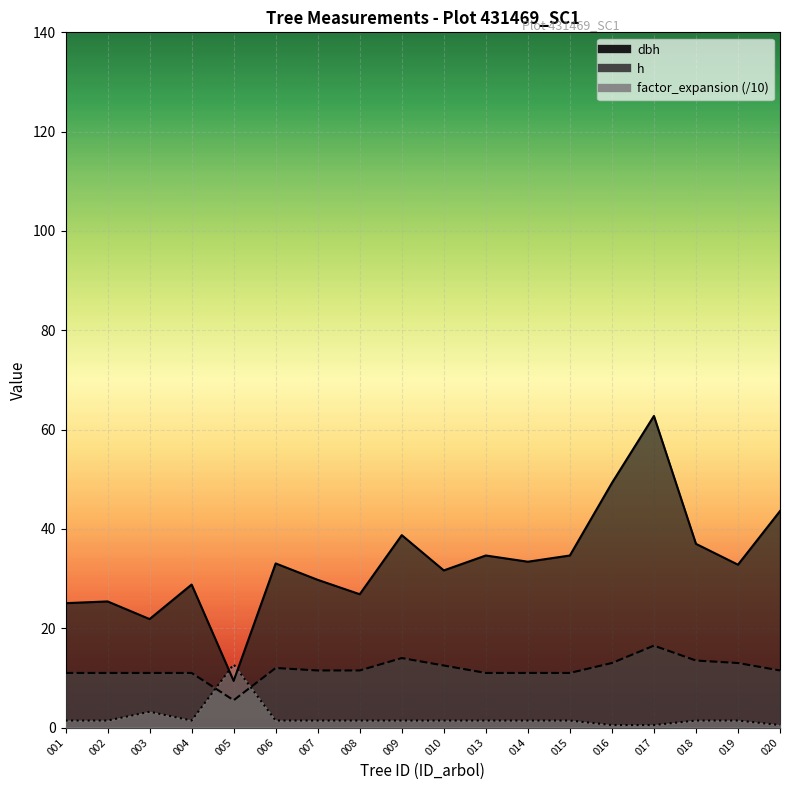

Which series ends up on top after the final intersection of factor_expansion and dbh?

dbh